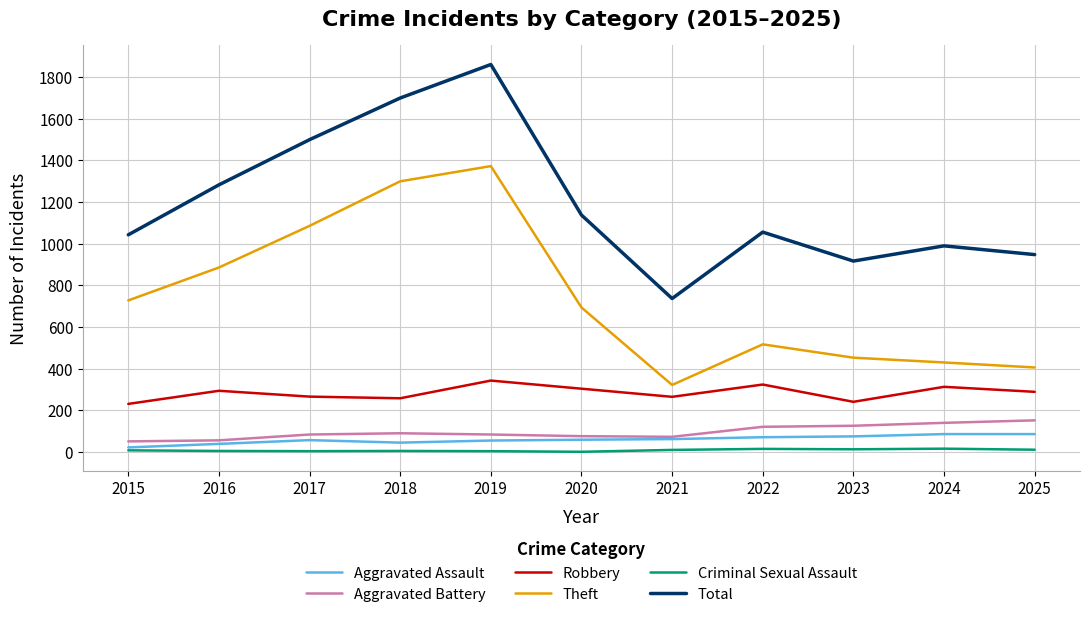

True or false: Criminal Sexual Assault and Robbery cross at least once.

False